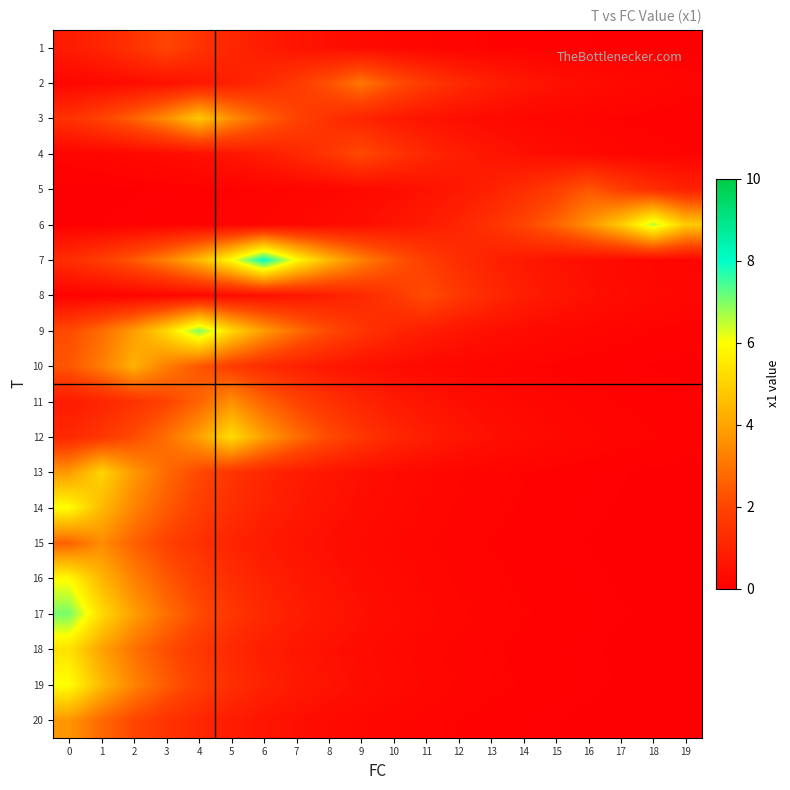

Which label corresponds to the smallest value in the chart?

19